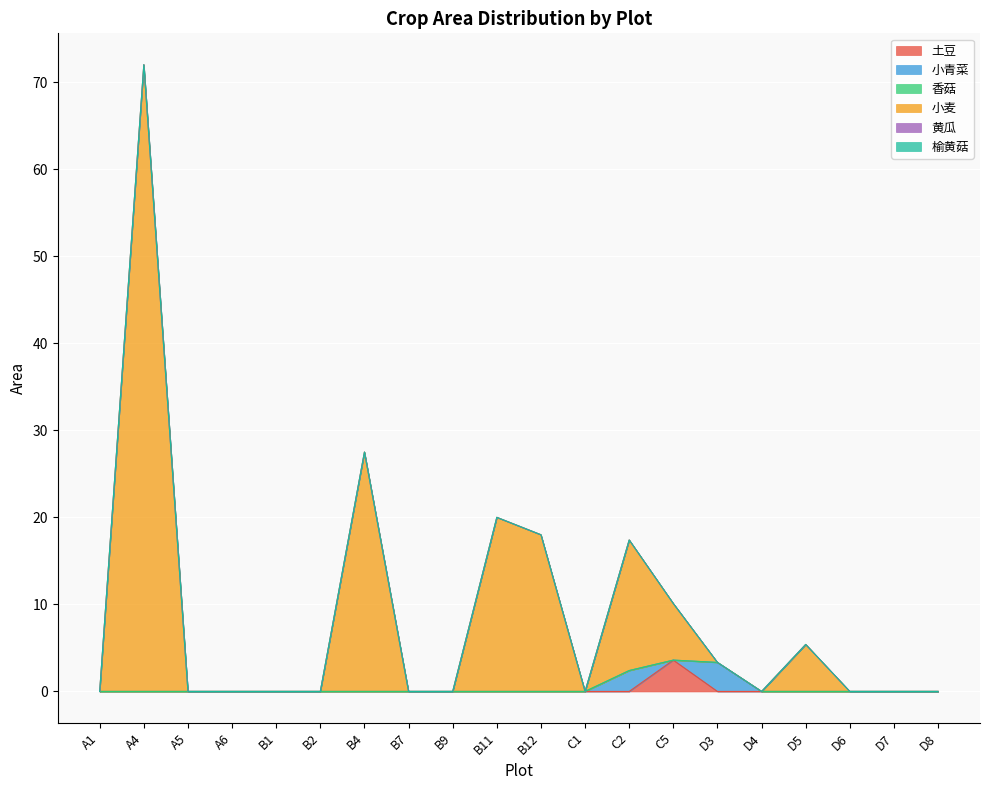

Is it true that 黄瓜 equals 0.0 at A1?

True